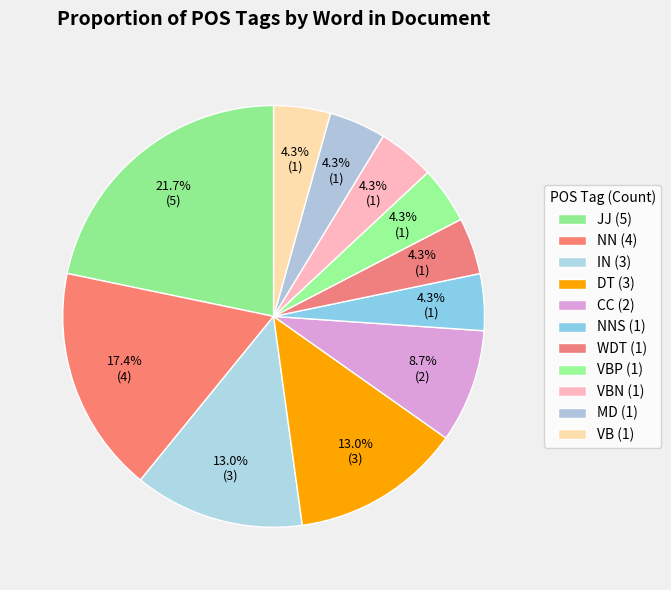

How many segments does this pie chart have?

11